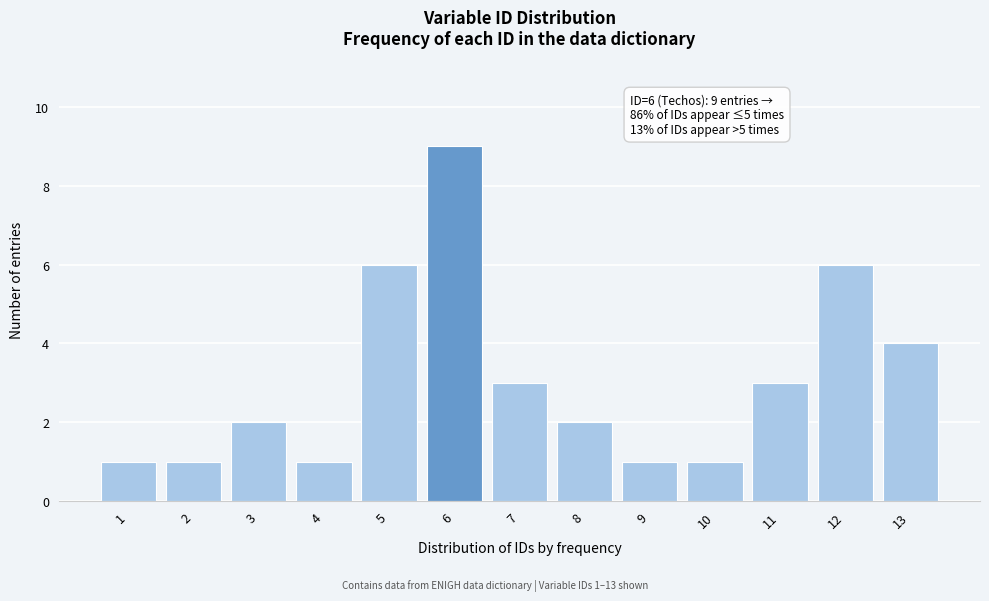

Reading left to right, what are all the values shown in this chart?

1=1	2=1	3=2	4=1	5=6	6=9	7=3	8=2	9=1	10=1	11=3	12=6	13=4